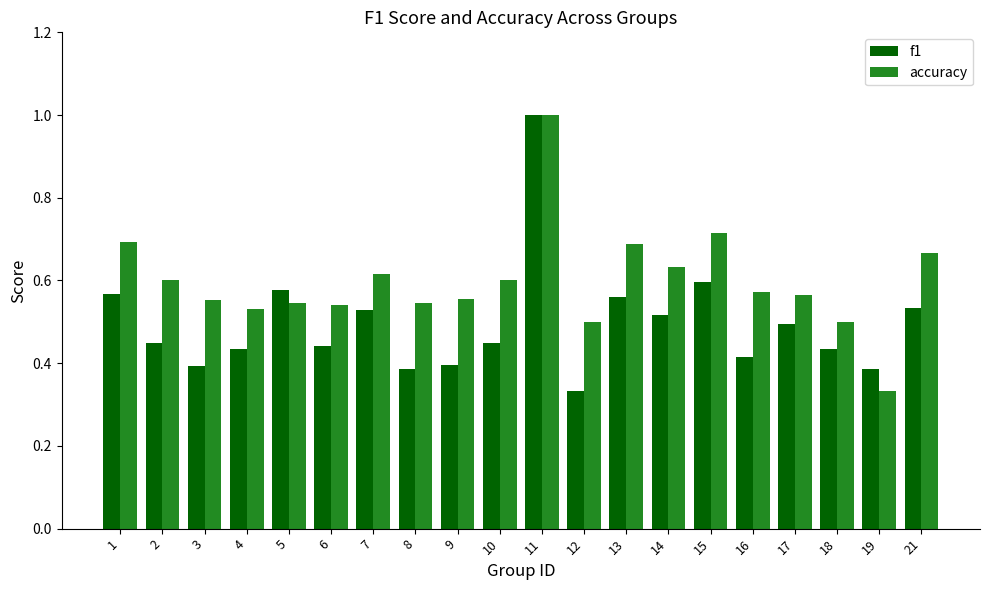

At 3, list the series in order from largest to smallest.

accuracy, f1